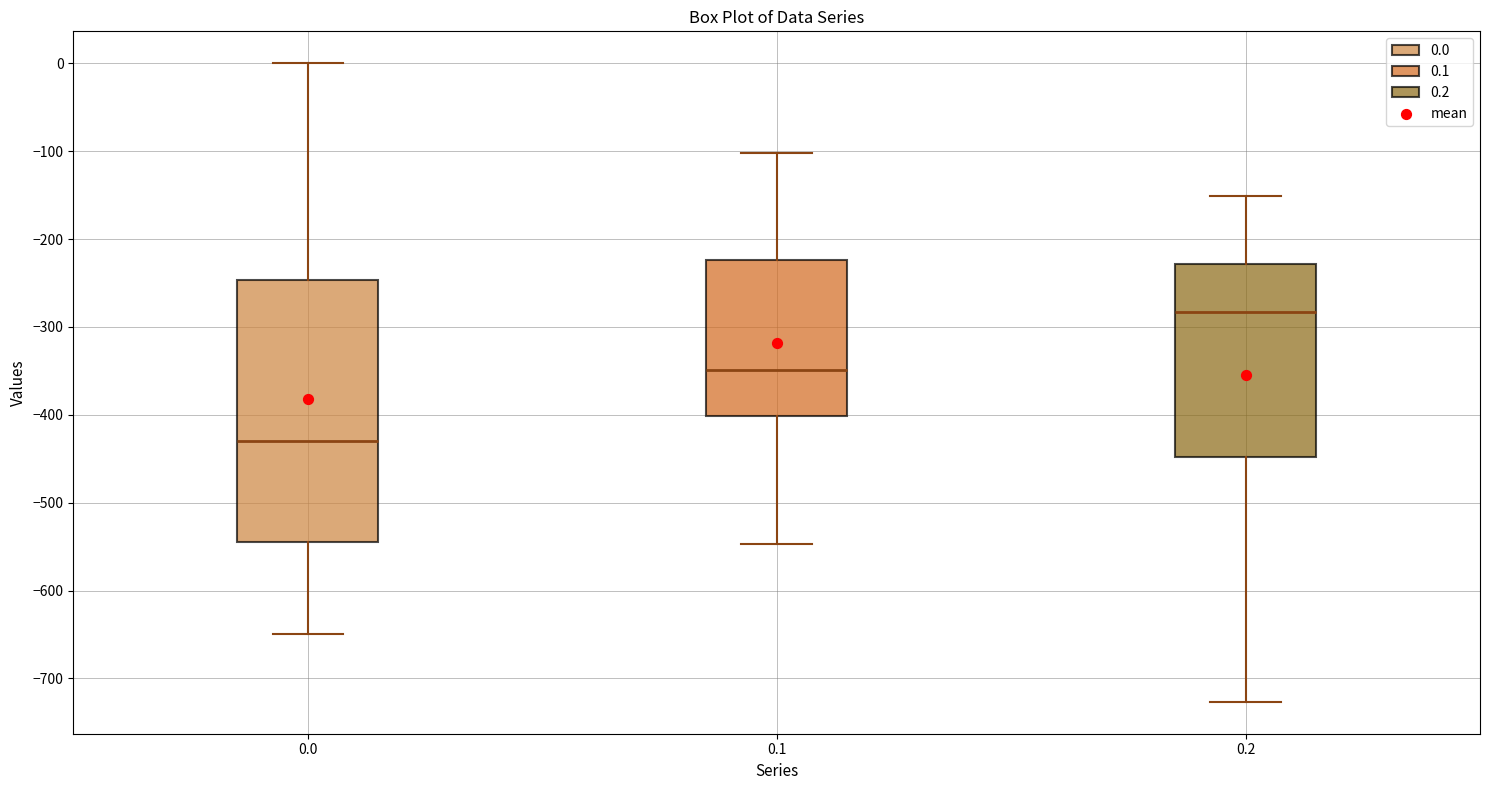

Which box is the tallest, from its lower edge to its upper edge?

0.0